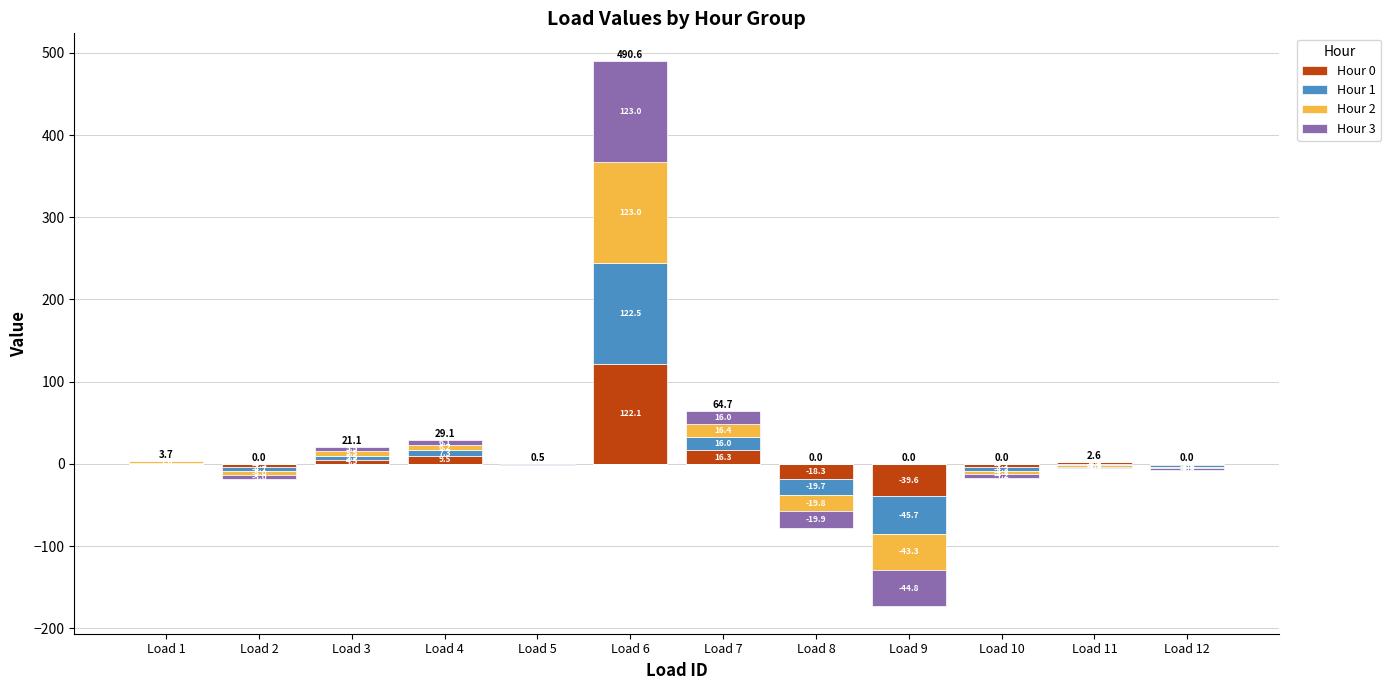

What is the greatest value displayed?

123.0